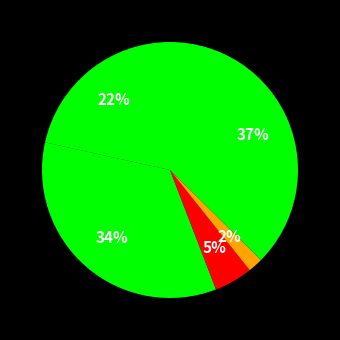

How many slices are in this pie chart?

5